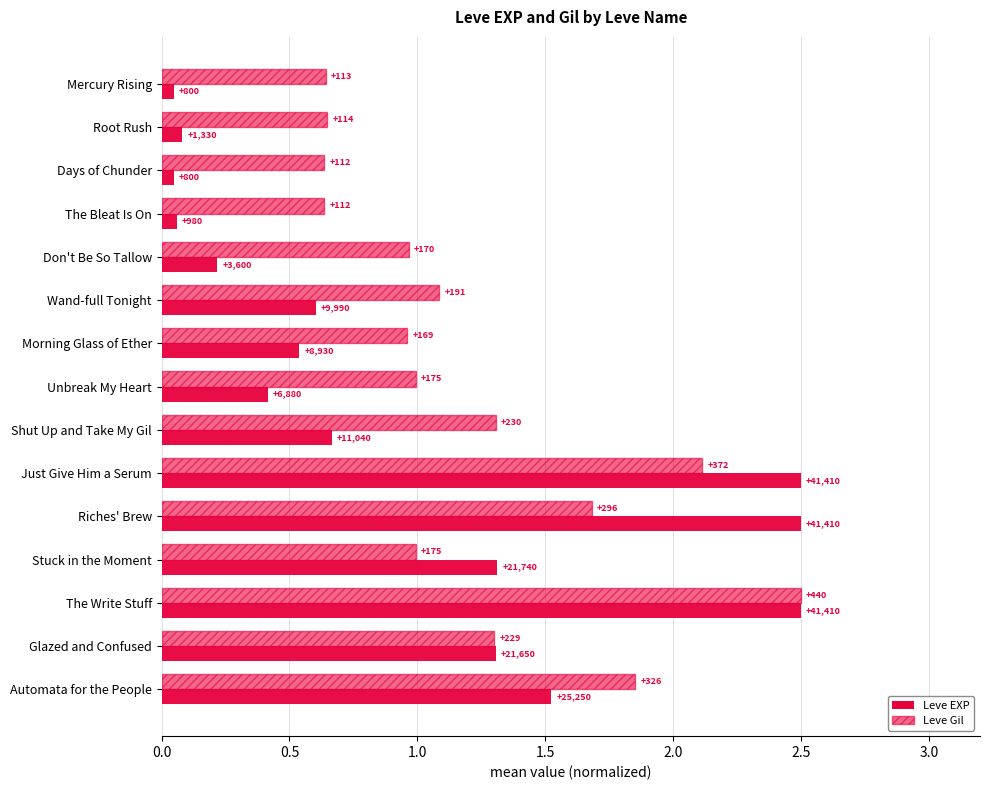

What are all the series names shown in the legend?

Leve EXP, Leve Gil